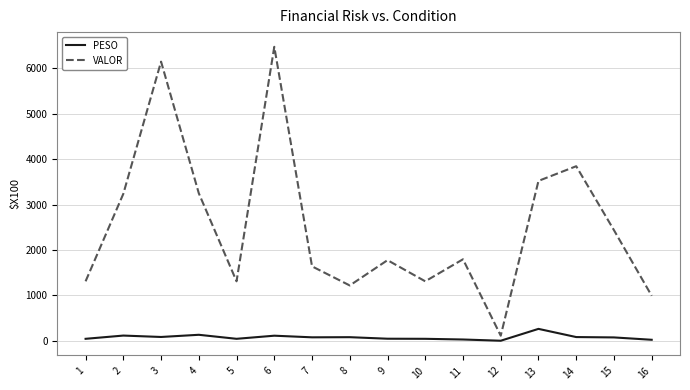

What is the difference between the maximum and minimum values in the PESO series?

261.2